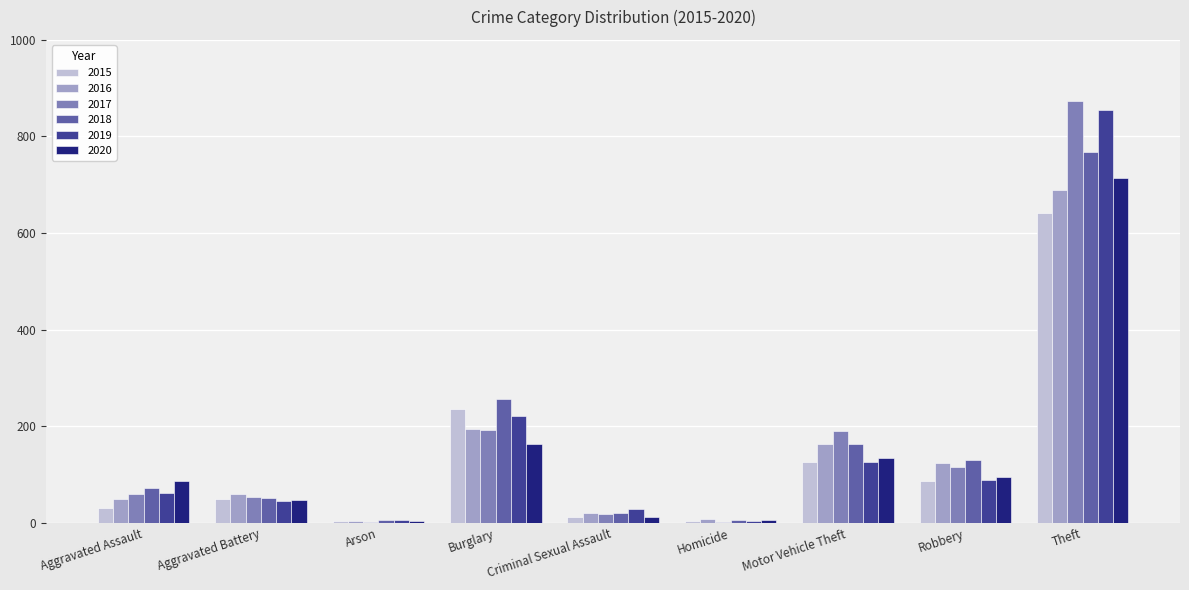

Are the bars grouped side by side (vs. stacked)?

Yes